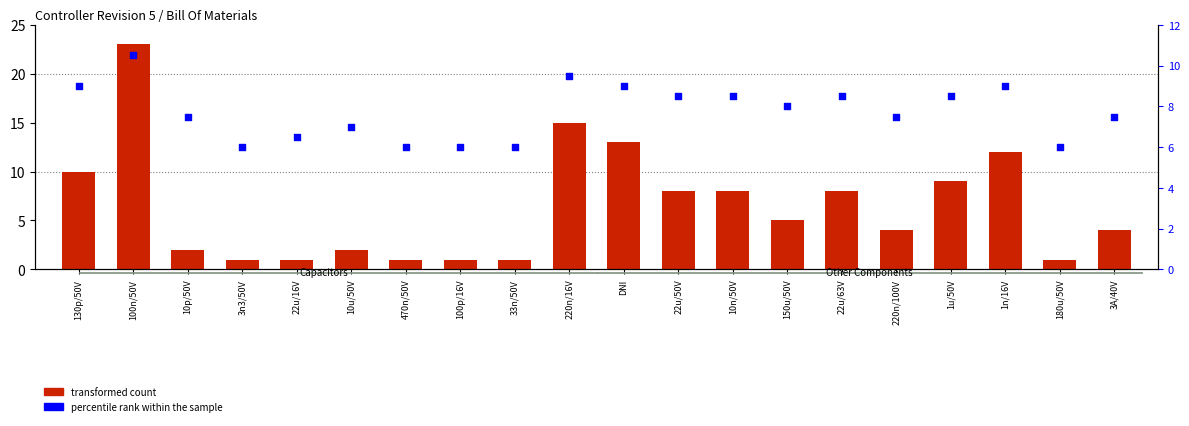

Which series reaches the minimum Y coordinate?

transformed count